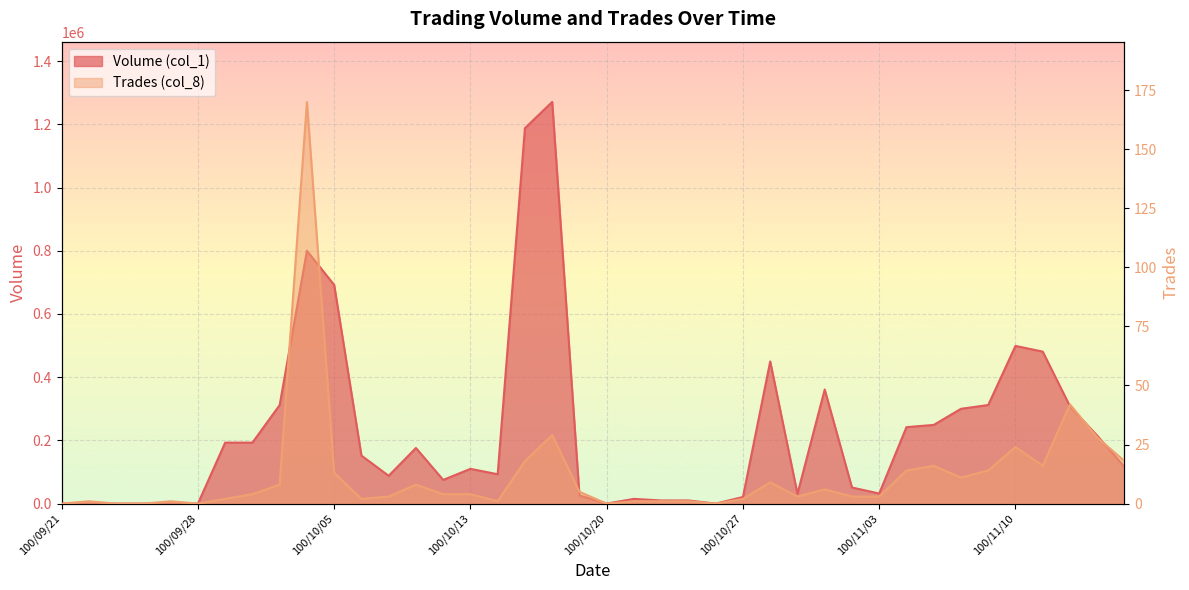

What is the difference between the Volume (col_1) values at 100/10/21 and 100/10/03?

297000